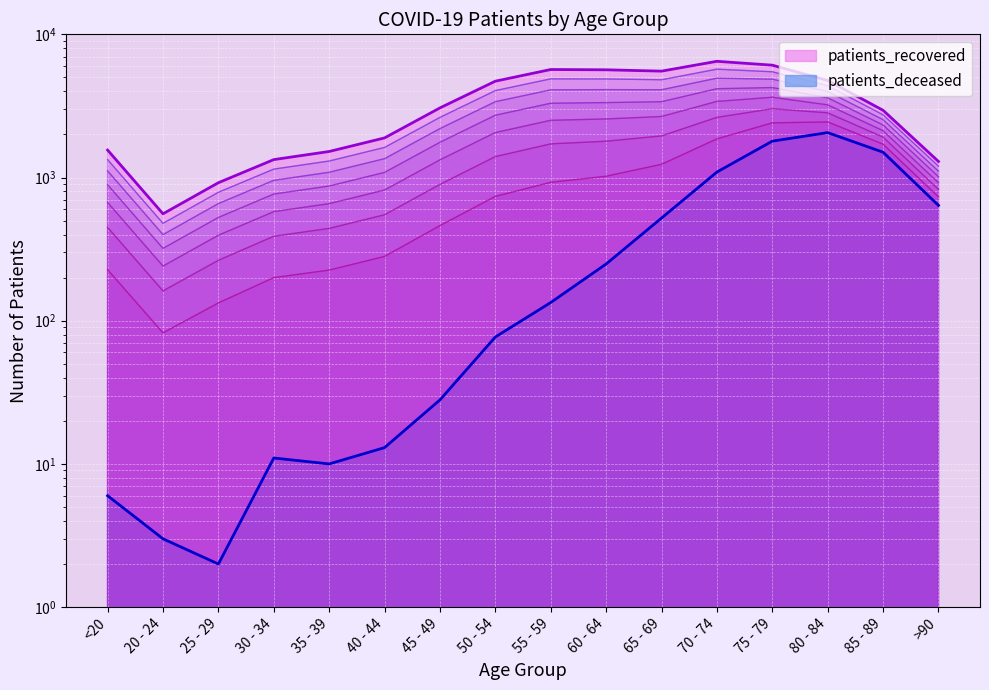

What is the difference between the patients_recovered values at 25 - 29 and 85 - 89?

2028